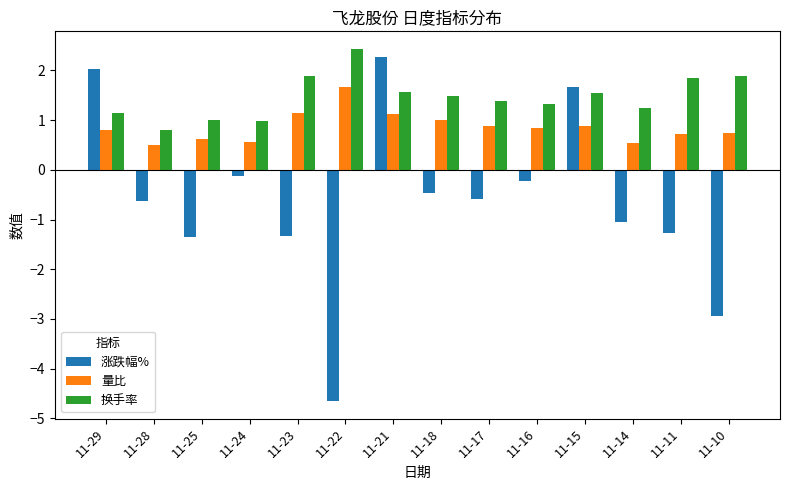

How many data points does each series have?

14